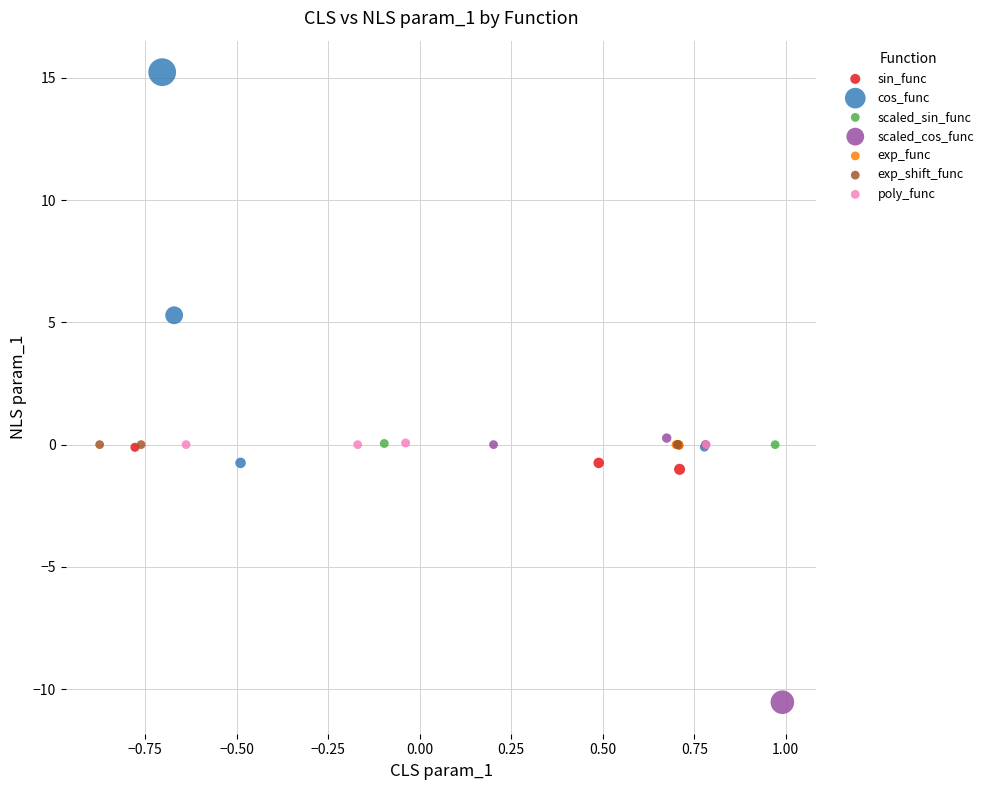

Which series reaches the maximum Y coordinate?

cos_func